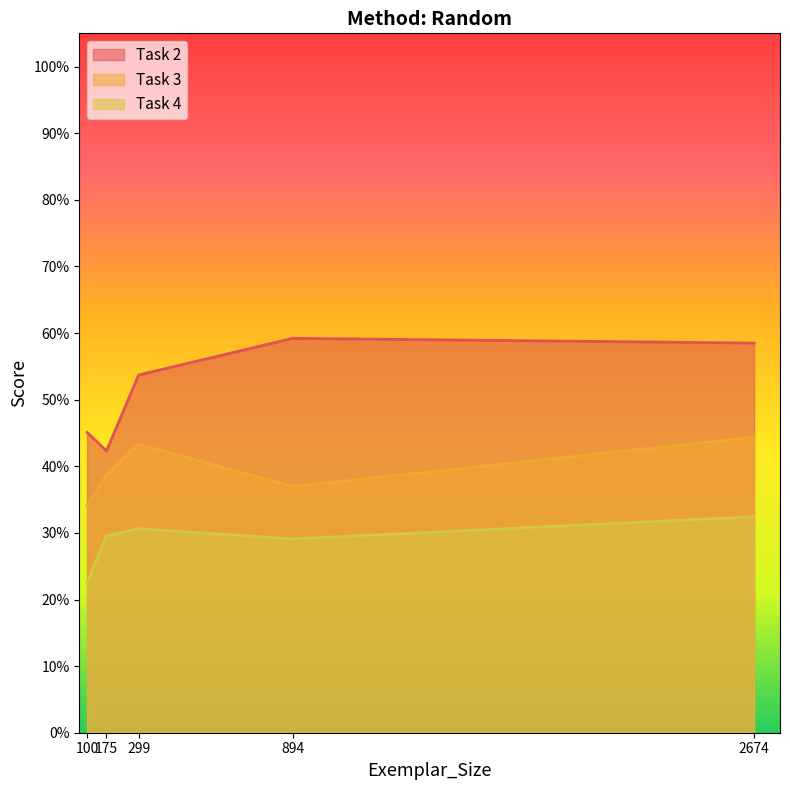

In Task 2, how many points are lower than both neighbors (excluding endpoints)?

1